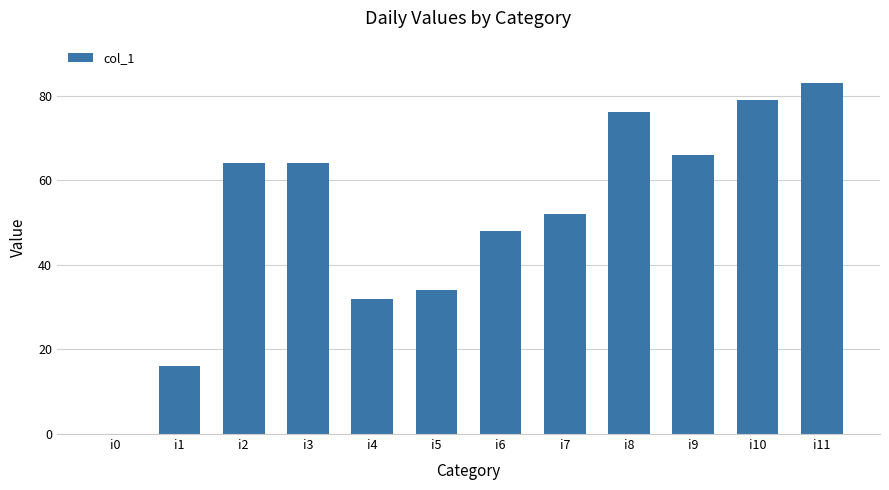

Reading left to right, transcribe all the data shown in this chart.

i0=0	i1=16	i2=64	i3=64	i4=32	i5=34	i6=48	i7=52	i8=76	i9=66	i10=79	i11=83